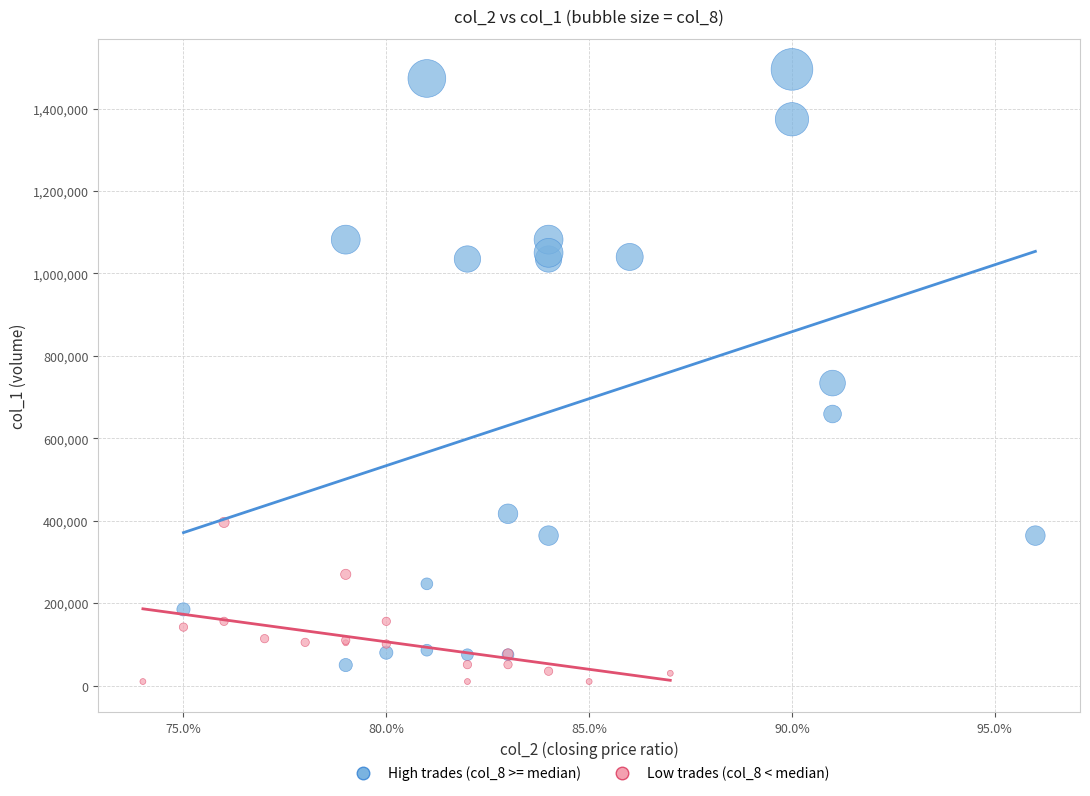

Which series contains the highest Y value?

High trades (col_8 >= median)